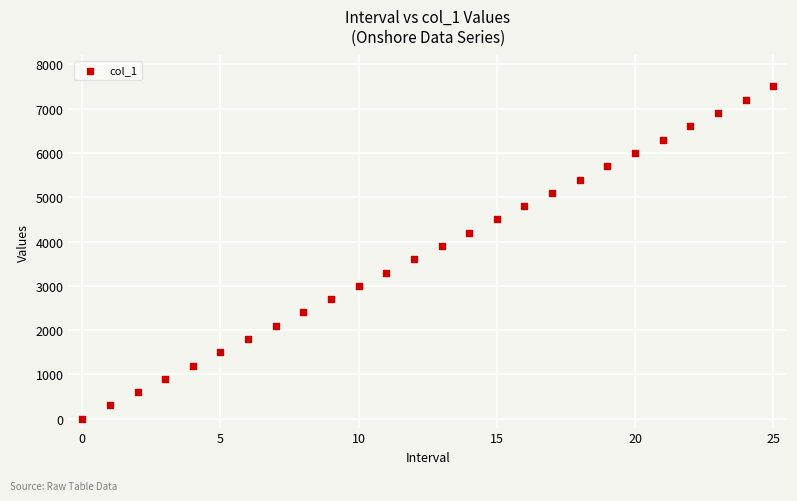

What is the range of Y values (max minus min)?

7500